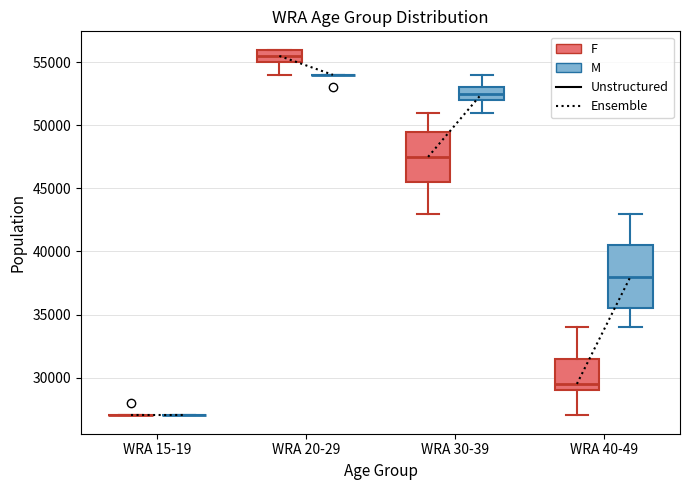

Reading left to right, transcribe this box plot: for each box, give where its median line is, the range the box spans, and where its two whiskers end, as read against the y-axis. The values are not printed on the chart, so give them approximately, as read against the axis.

WRA 15-19 (F): box collapsed to a line at 27000, whiskers 27000 to 27000
WRA 15-19 (M): box collapsed to a line at 27000, whiskers 27000 to 27000
WRA 20-29 (F): median 55500, box 55000 to 56000, whiskers 54000 to 56000
WRA 20-29 (M): box collapsed to a line at 54000, whiskers 54000 to 54000
WRA 30-39 (F): median 47500, box 45500 to 49500, whiskers 43000 to 51000
WRA 30-39 (M): median 52500, box 52000 to 53000, whiskers 51000 to 54000
WRA 40-49 (F): median 29500, box 29000 to 31500, whiskers 27000 to 34000
WRA 40-49 (M): median 38000, box 35500 to 40500, whiskers 34000 to 43000